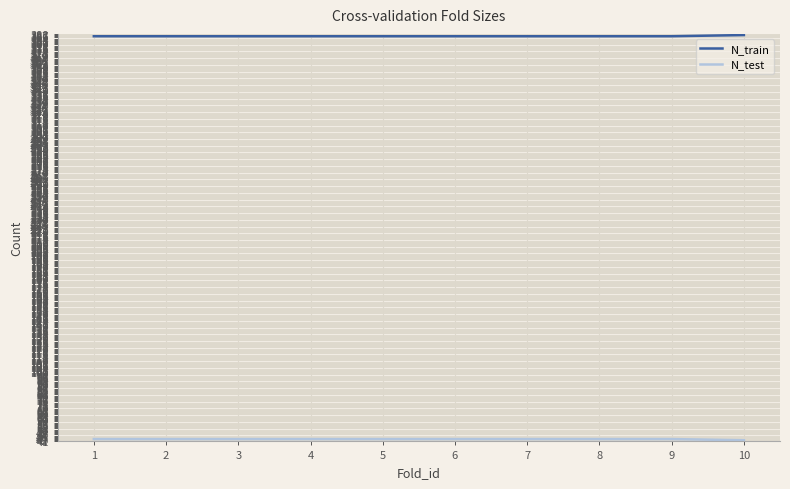

What is the total value across all series at 4?

429